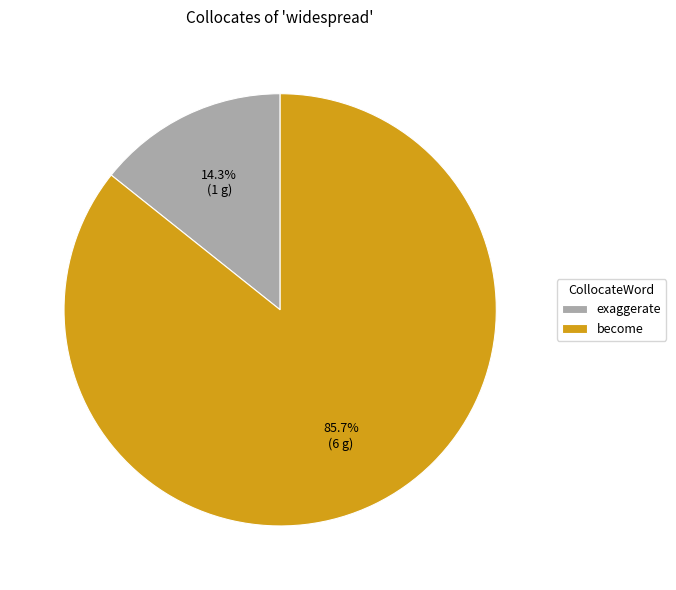

Is it true that exaggerate is 14% of the pie?

True